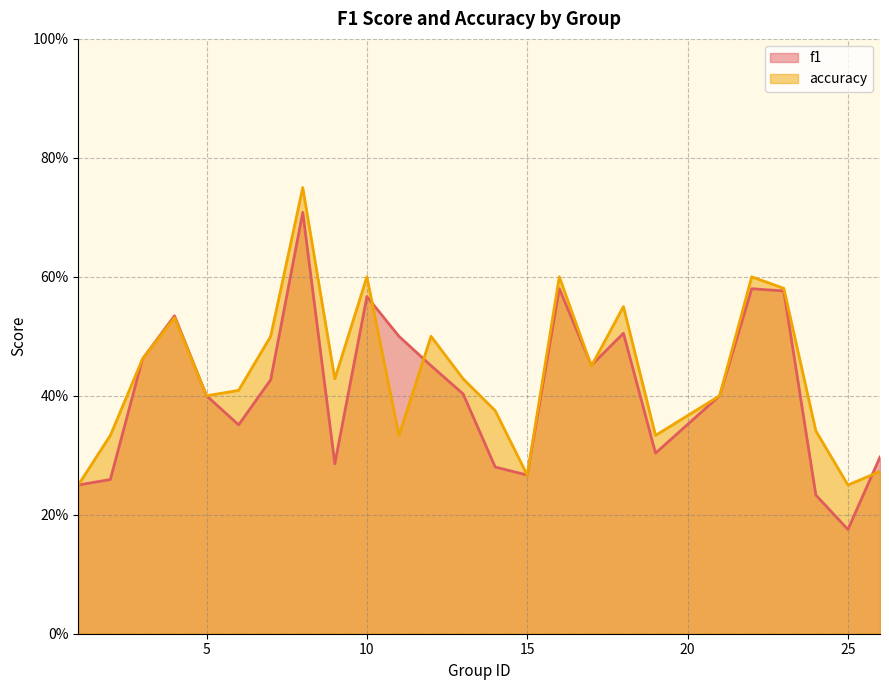

At which category does accuracy reach its first local valley?

5